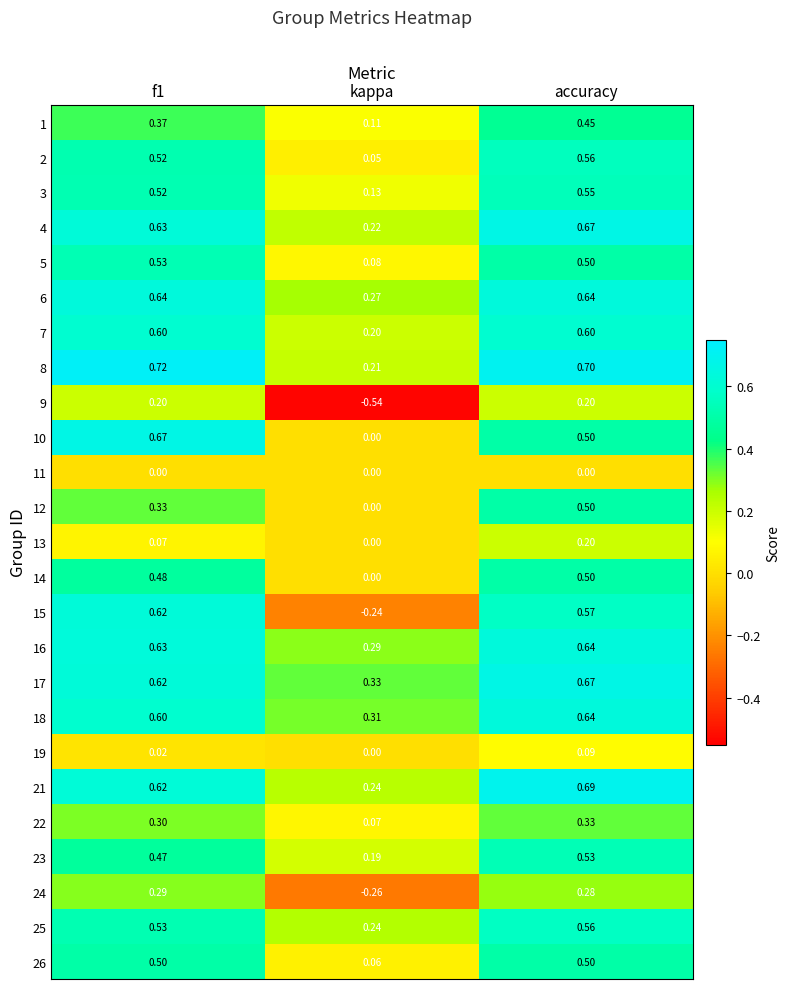

At which label is 15 closest to 0?

kappa